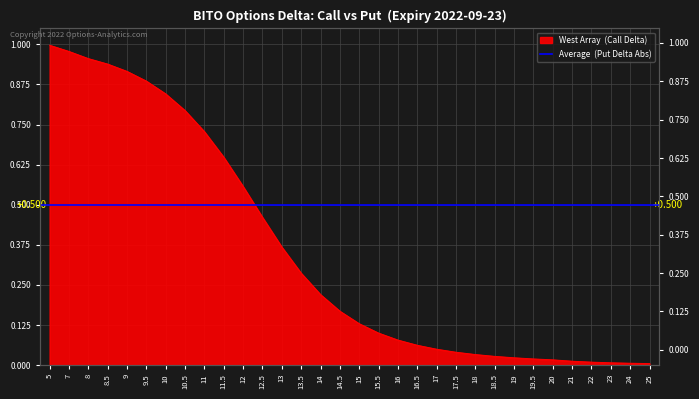

Does the chart have visible grid lines?

Yes